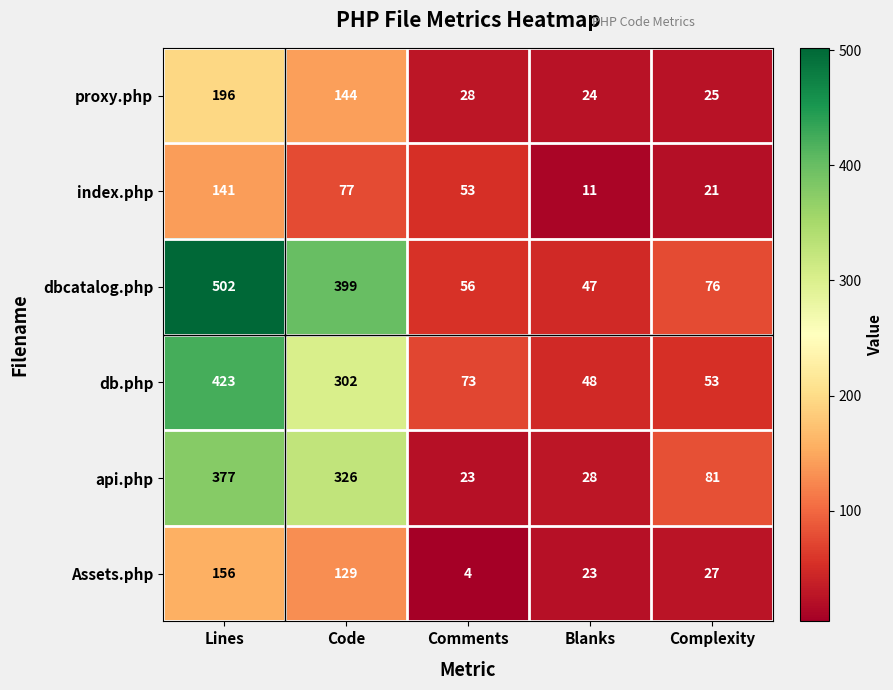

What is the total value across all series at Comments?

237